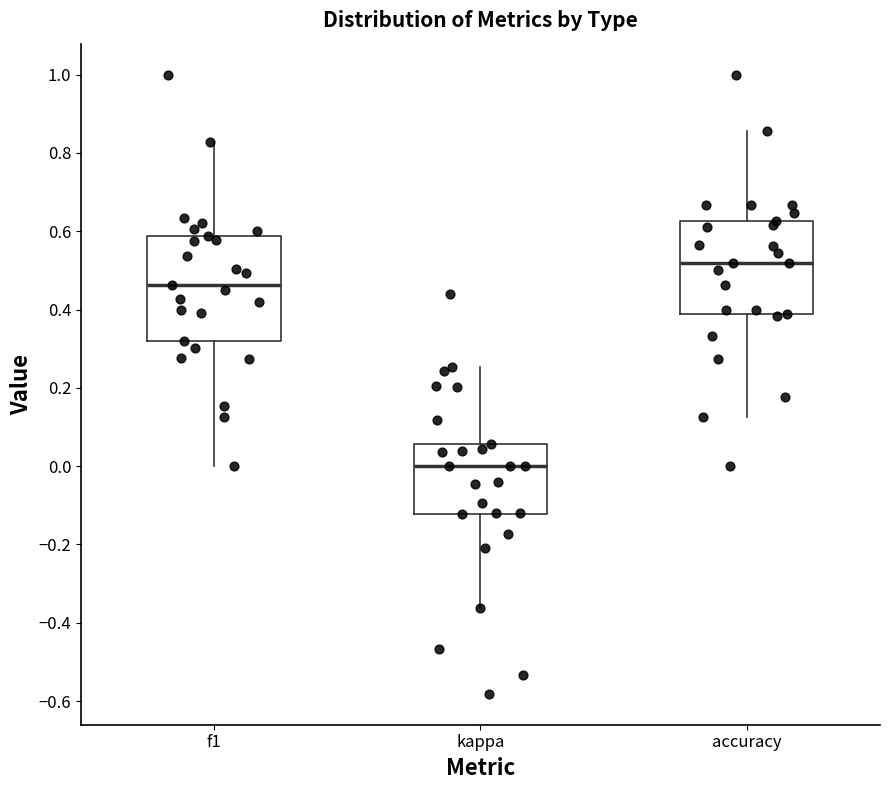

Reading left to right, read every box against the y-axis: the position of its median line, the range the box covers, and the ends of its whiskers. The values are not printed on the chart, so give them approximately, as read against the axis.

f1: median 0.46, box 0.32 to 0.58, whiskers 0.00 to 0.82
kappa: median 0.00, box -0.12 to 0.06, whiskers -0.36 to 0.26
accuracy: median 0.52, box 0.38 to 0.62, whiskers 0.12 to 0.86